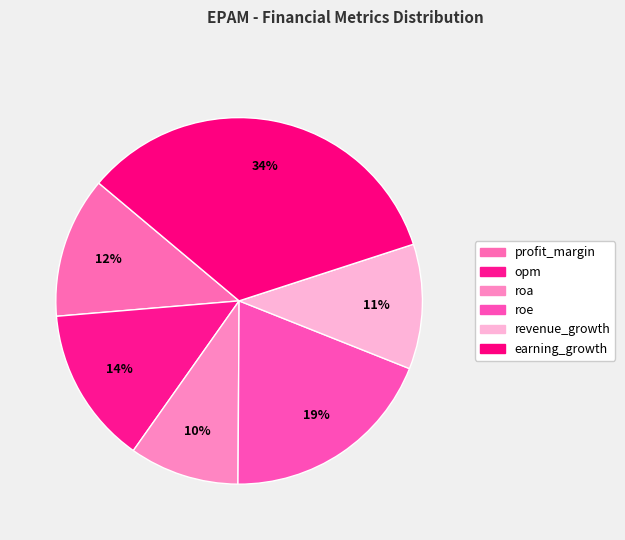

Count the number of slices in the pie.

6